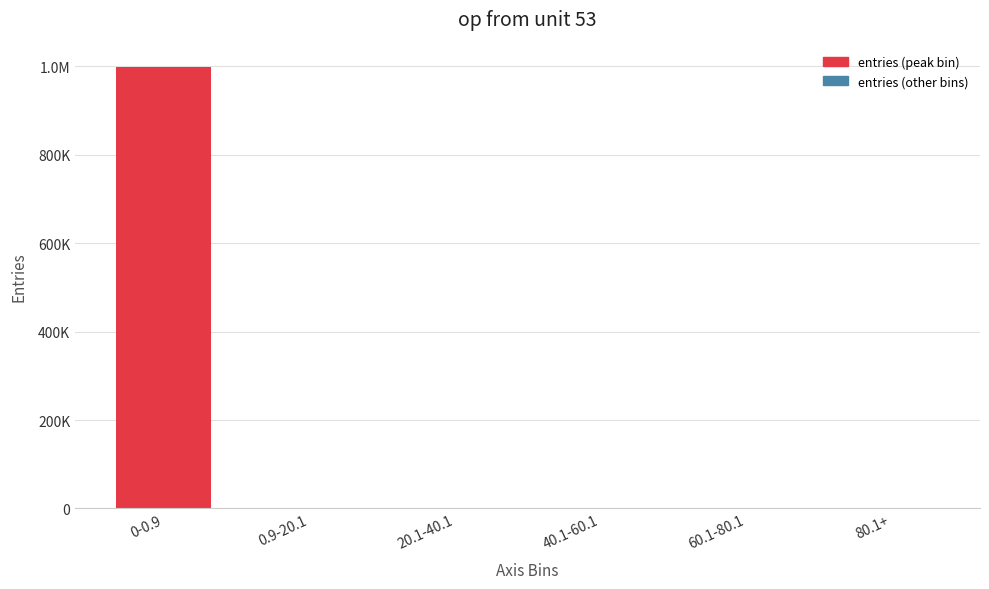

Reading left to right, what are all the values shown in this chart?

0-0.9=999759	0.9-20.1=216	20.1-40.1=19	40.1-60.1=4	60.1-80.1=1	80.1+=1